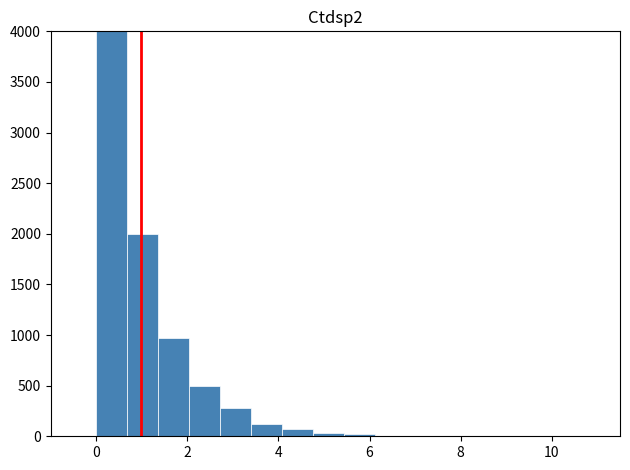

Around what value on the x-axis is the tallest bar? Give the approximate position of its centre, as read against the axis.

0.4